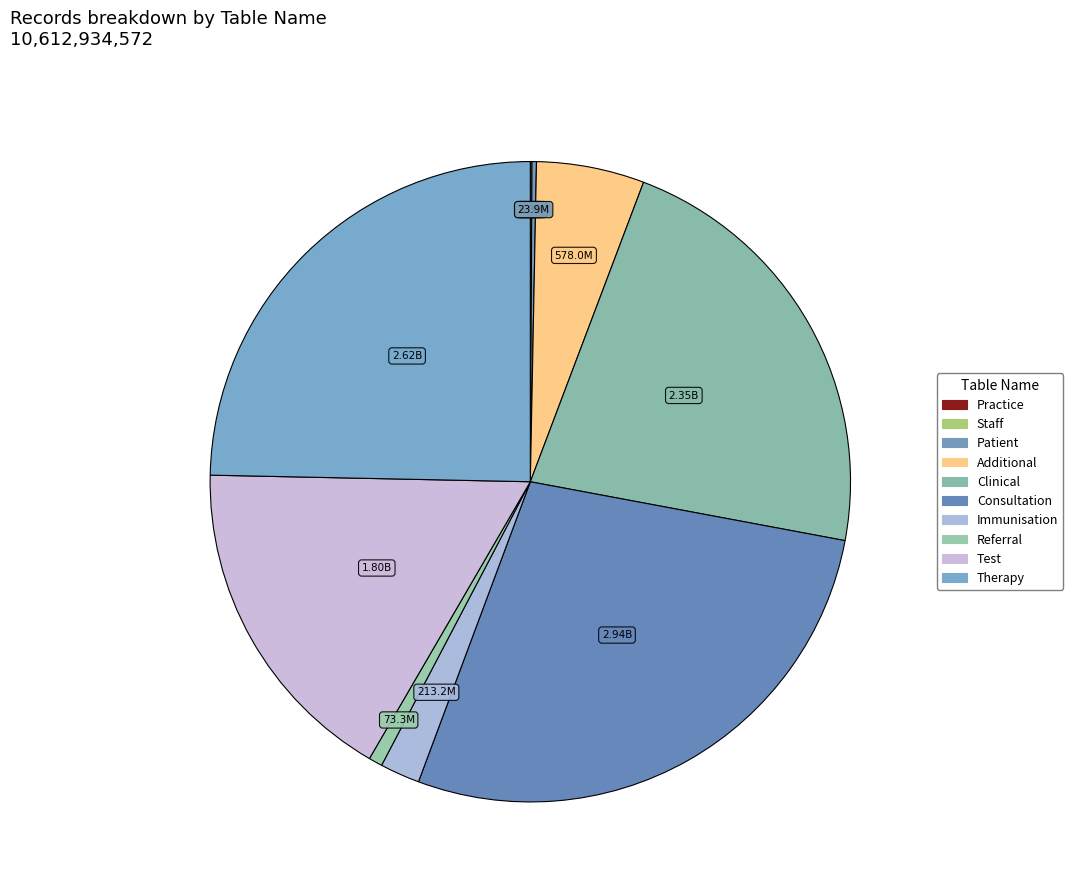

How many segments does this pie chart have?

10